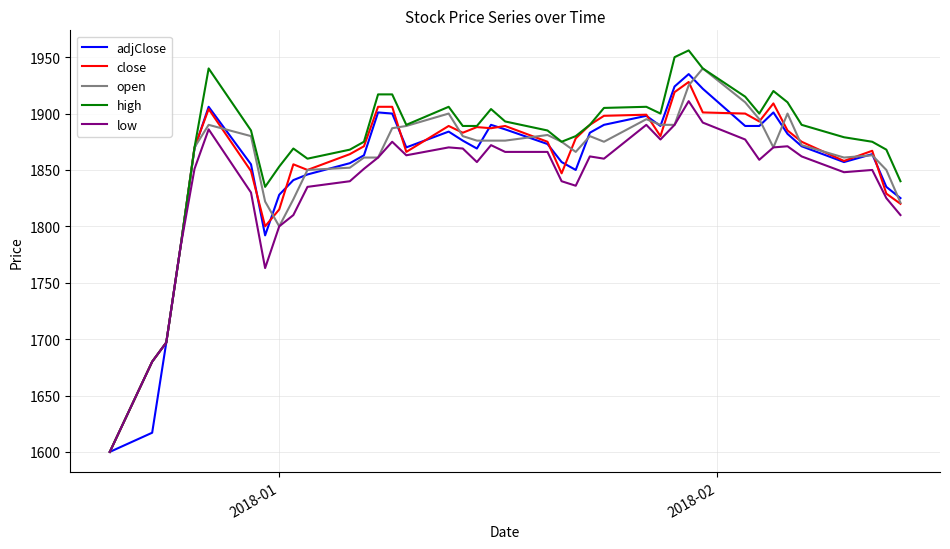

Which series has the widest spread of values?

high